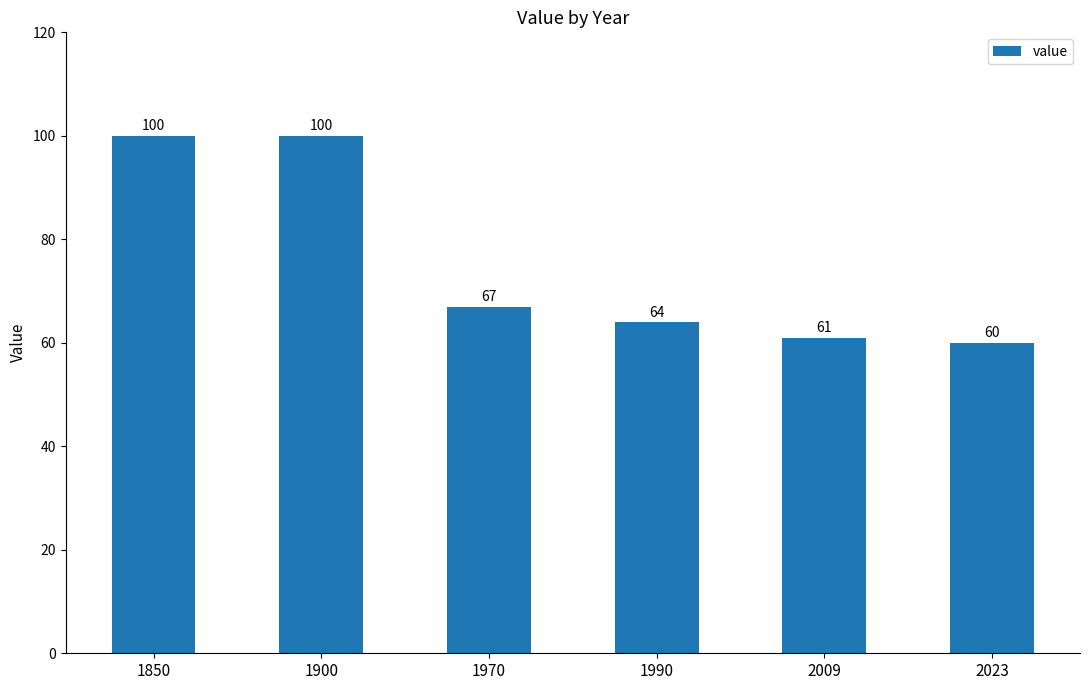

What is the difference between the second highest and second lowest values?

39